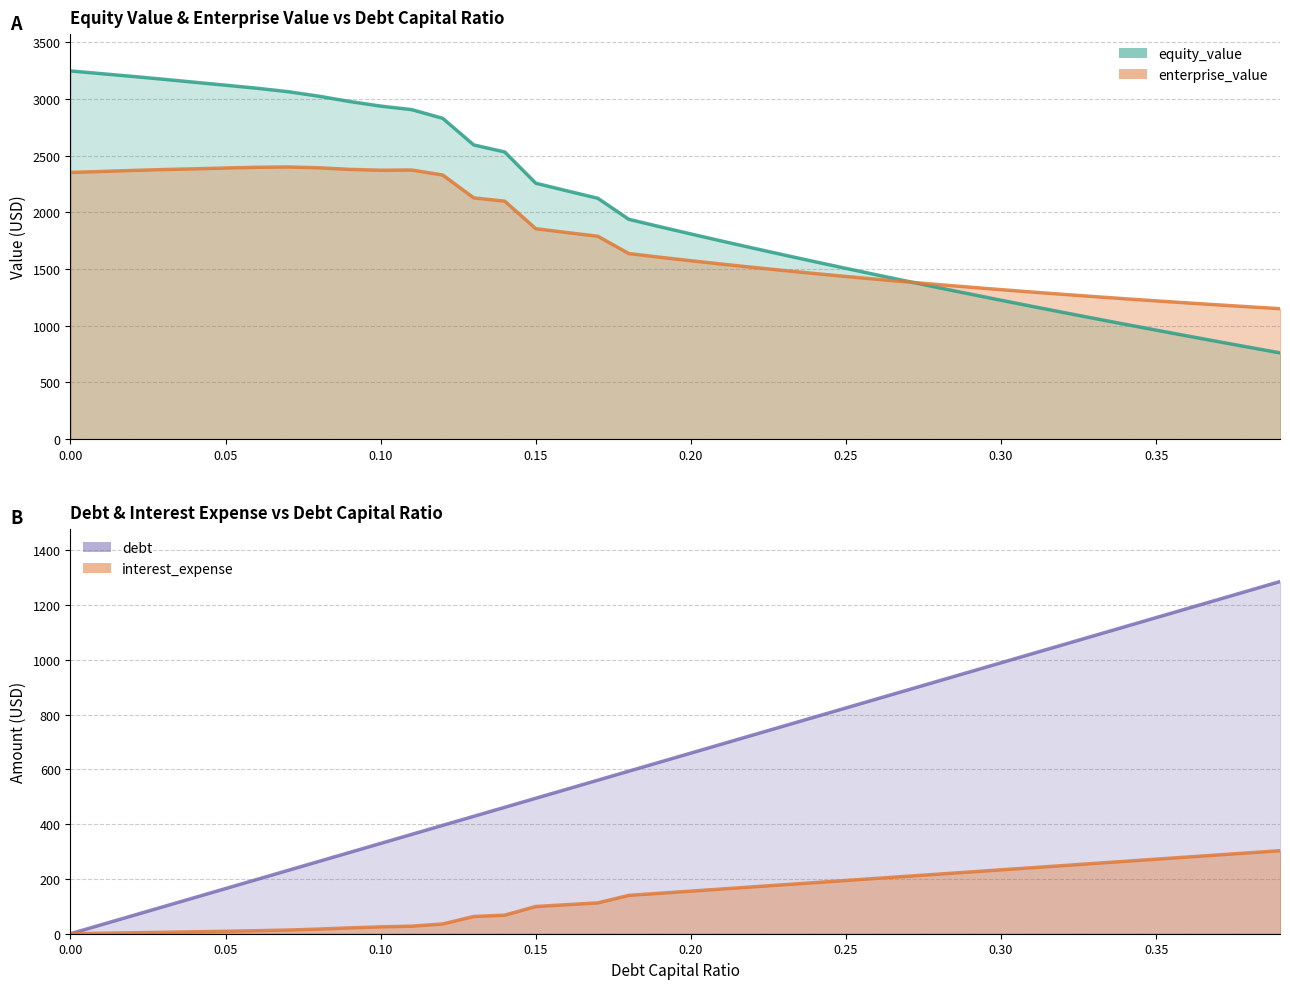

What is the difference between the maximum and minimum values in the interest_expense series?

303.2